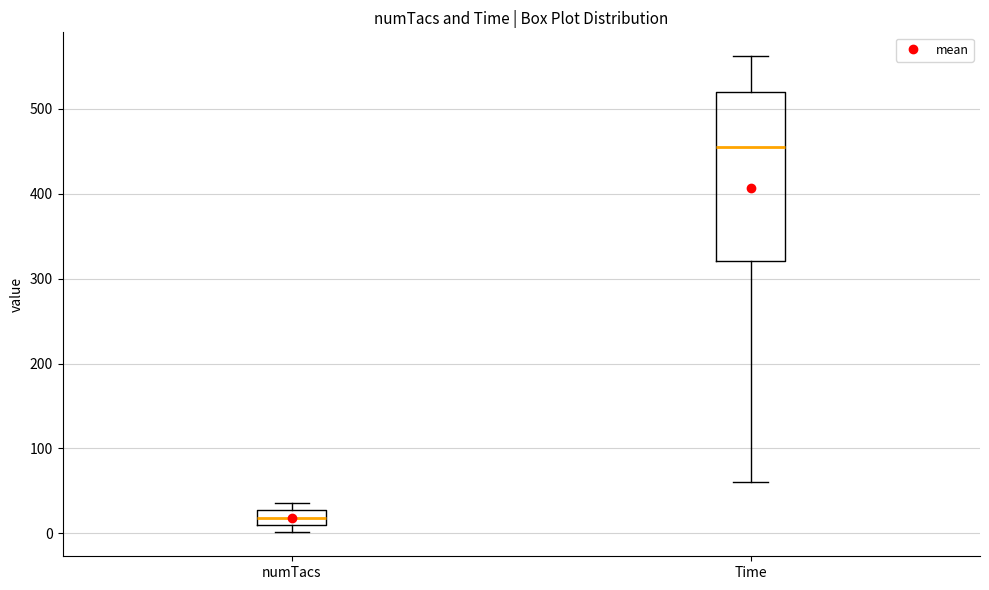

Reading left to right, read every box against the y-axis: the position of its median line, the range the box covers, and the ends of its whiskers. The values are not printed on the chart, so give them approximately, as read against the axis.

numTacs: median 20, box 10 to 30, whiskers 0 to 40
Time: median 450, box 320 to 520, whiskers 60 to 560